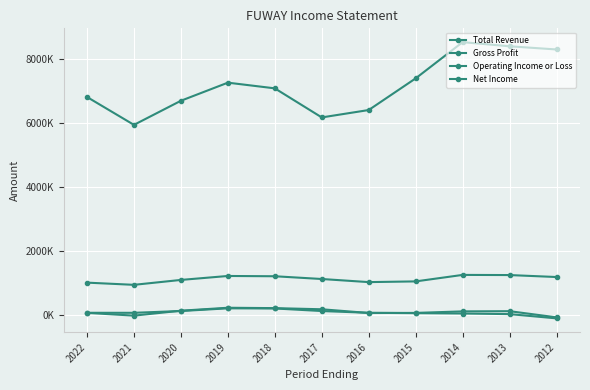

List the series in order of their peak value, highest first.

Total Revenue, Gross Profit, Operating Income or Loss, Net Income